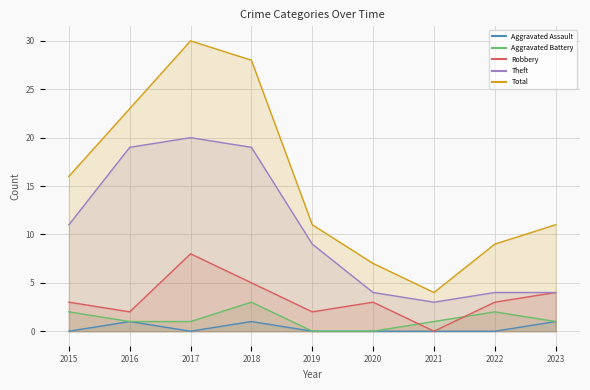

What is the difference between the Total values at 2017 and 2019?

19